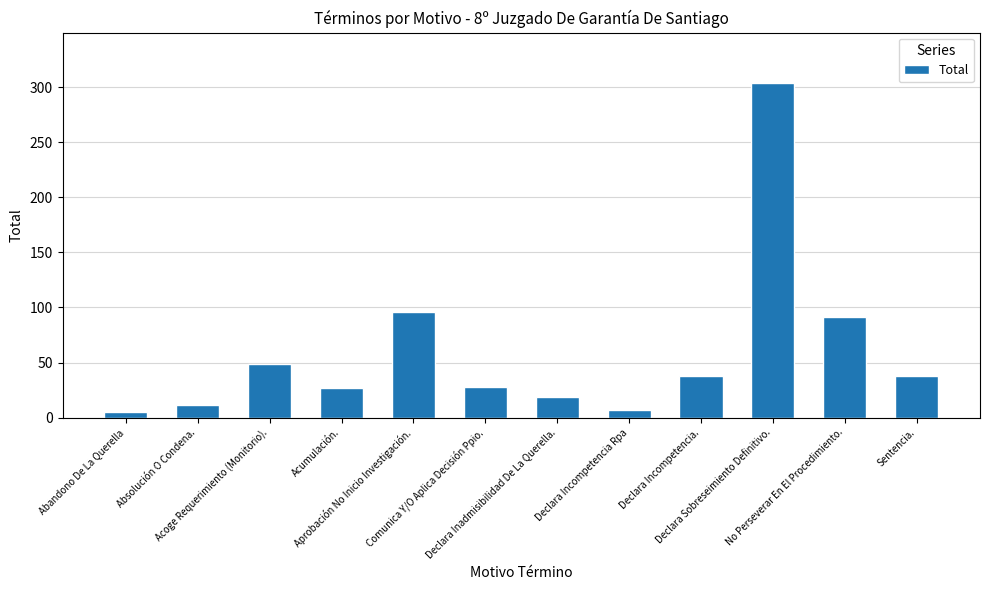

How many data points are less than 38?

6